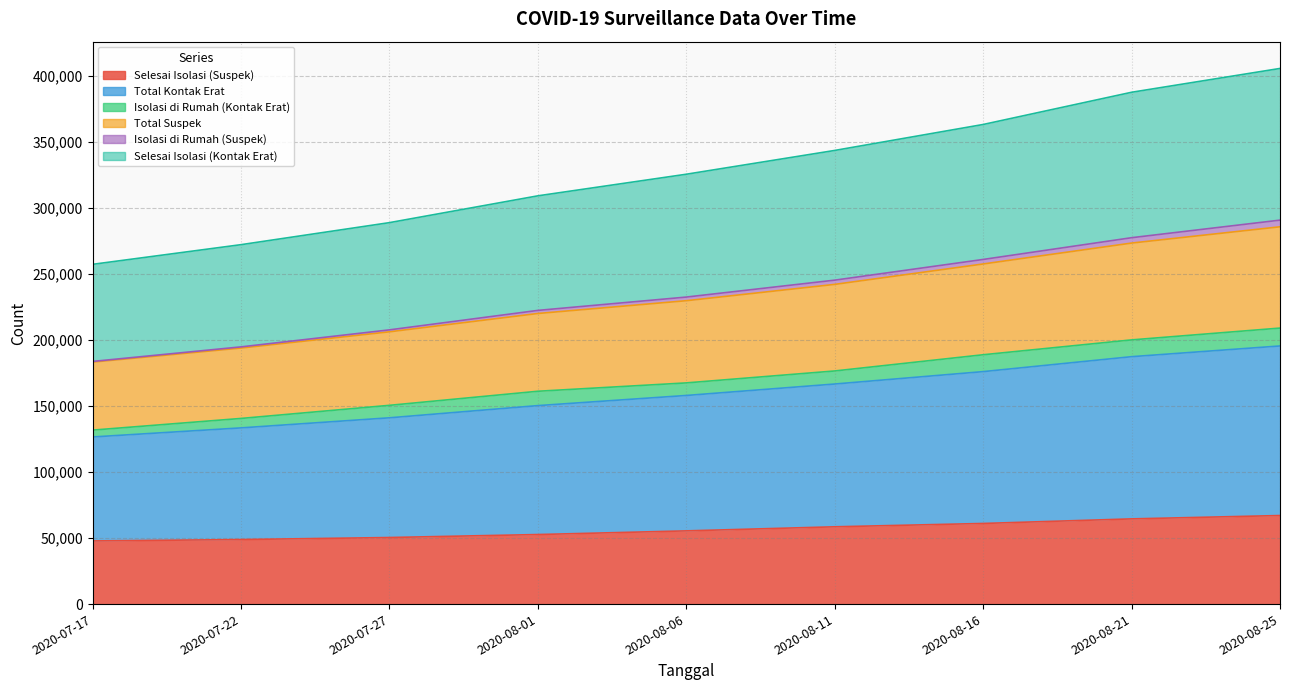

What is the lowest value of the Selesai Isolasi (Suspek) series?

47828